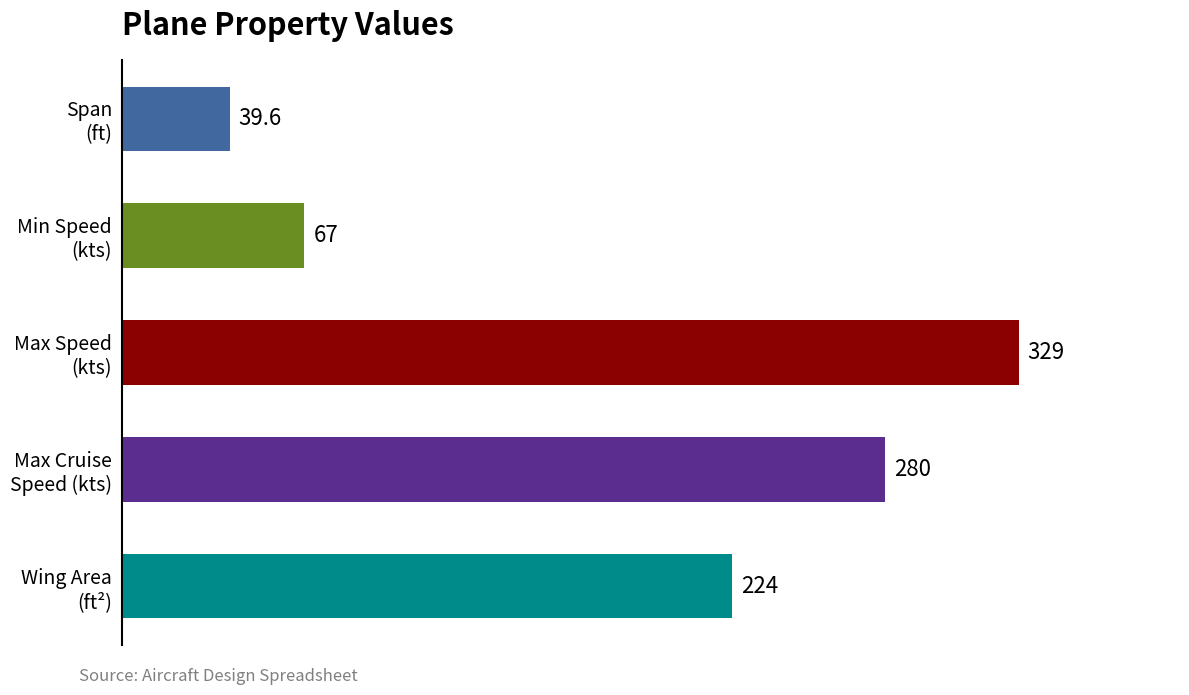

How many bars are there in total?

5